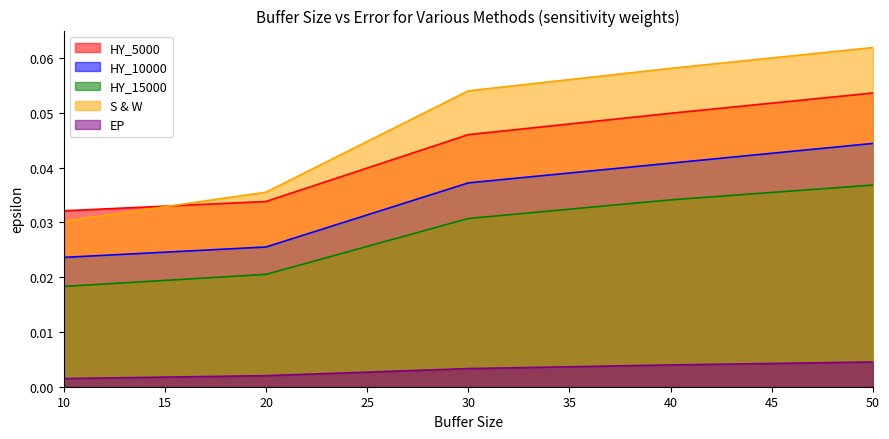

The value of S & W at 20 is 0.0. True or false?

True